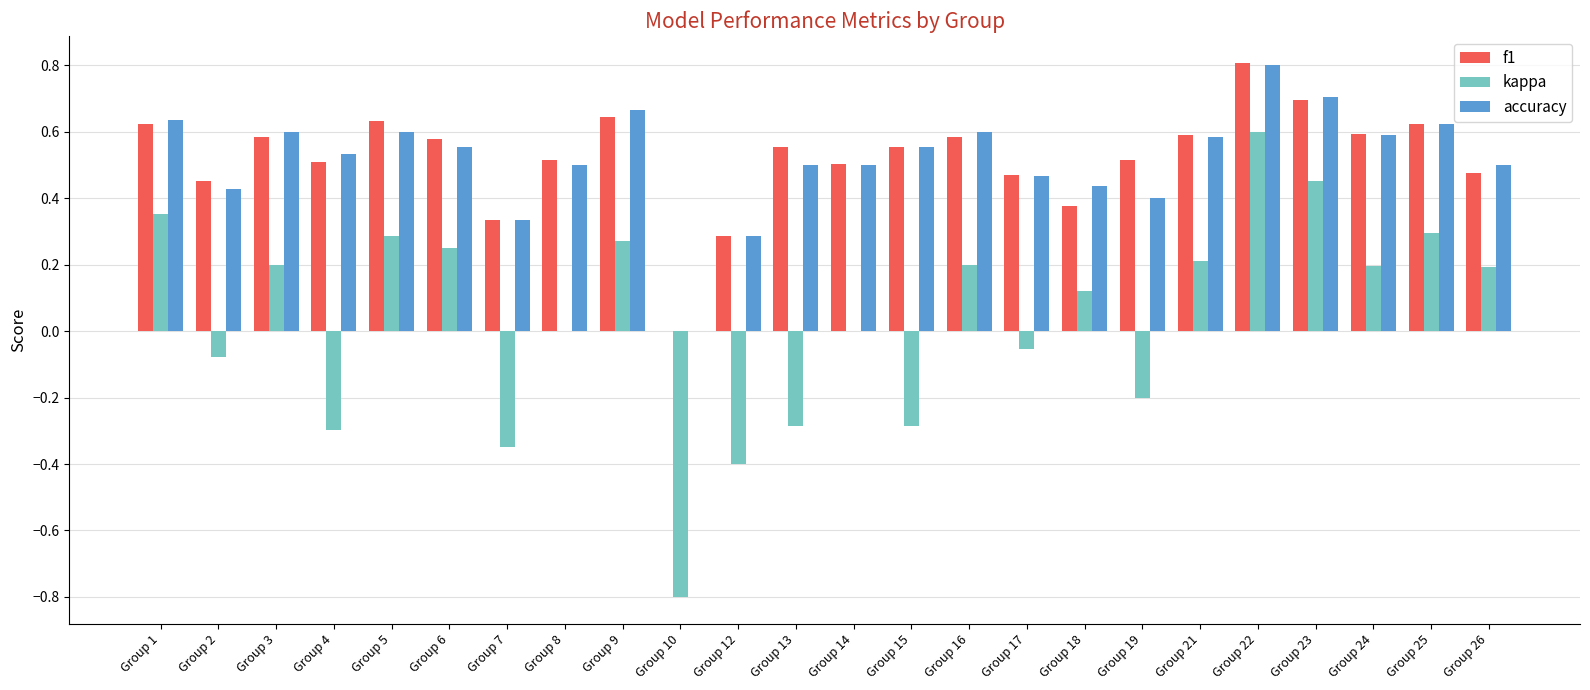

What is the sum of all accuracy values?

12.4